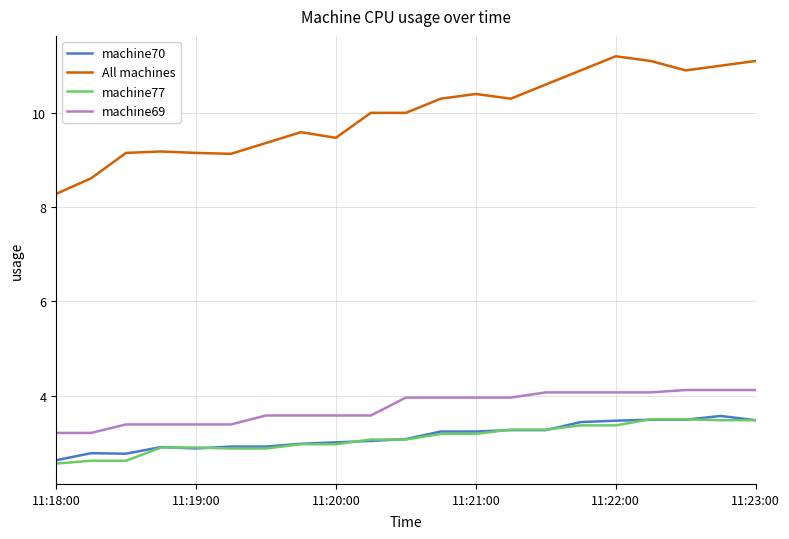

Count the number of categories in the chart.

21